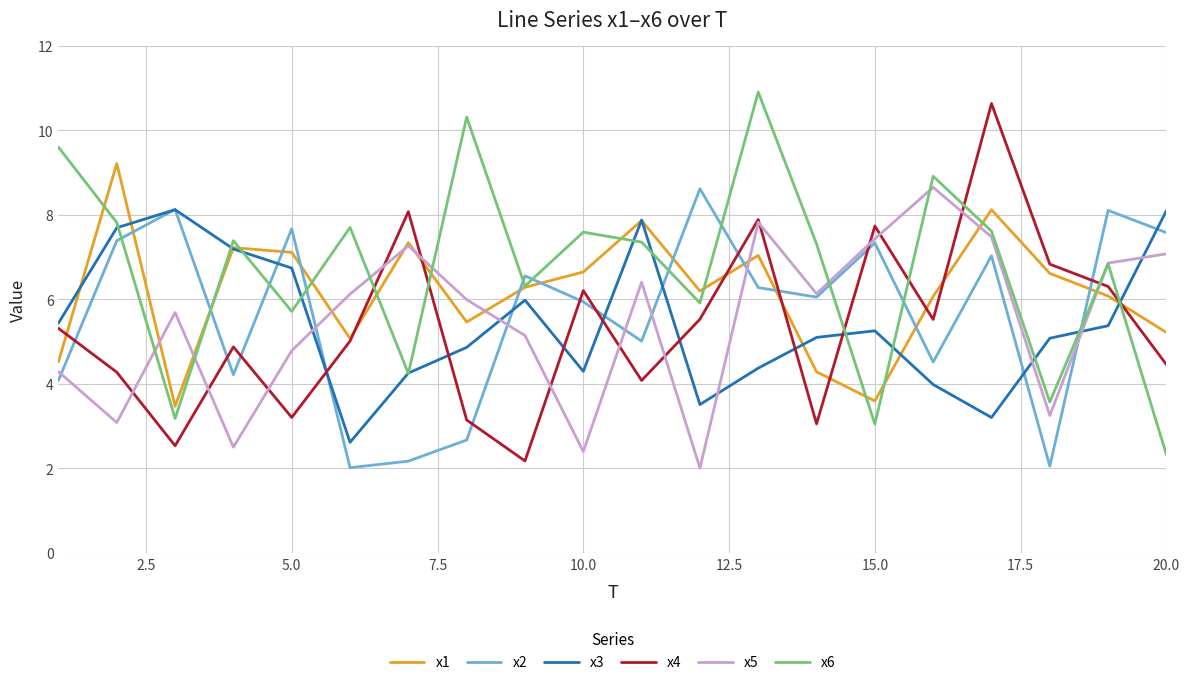

What is the greatest value displayed?

10.9